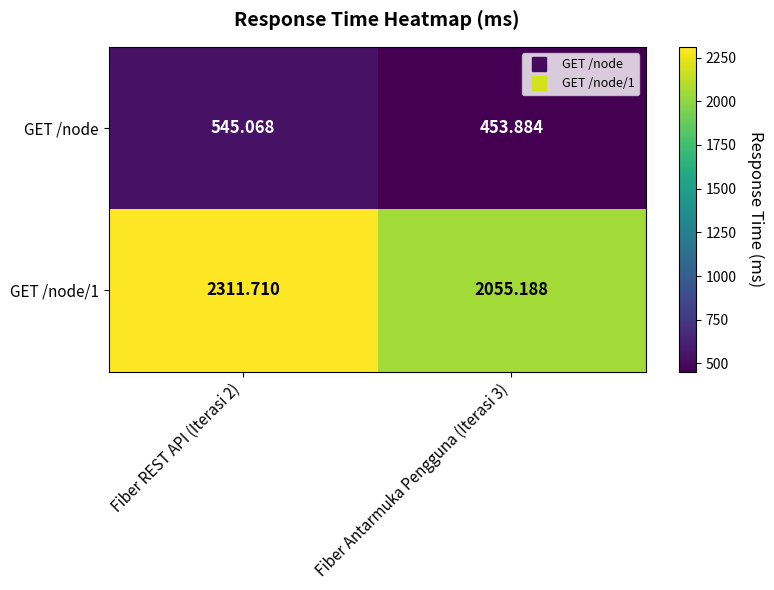

Is the value of GET /node at Fiber Antarmuka Pengguna (Iterasi 3) greater than the value of GET /node/1 at Fiber Antarmuka Pengguna (Iterasi 3)?

No